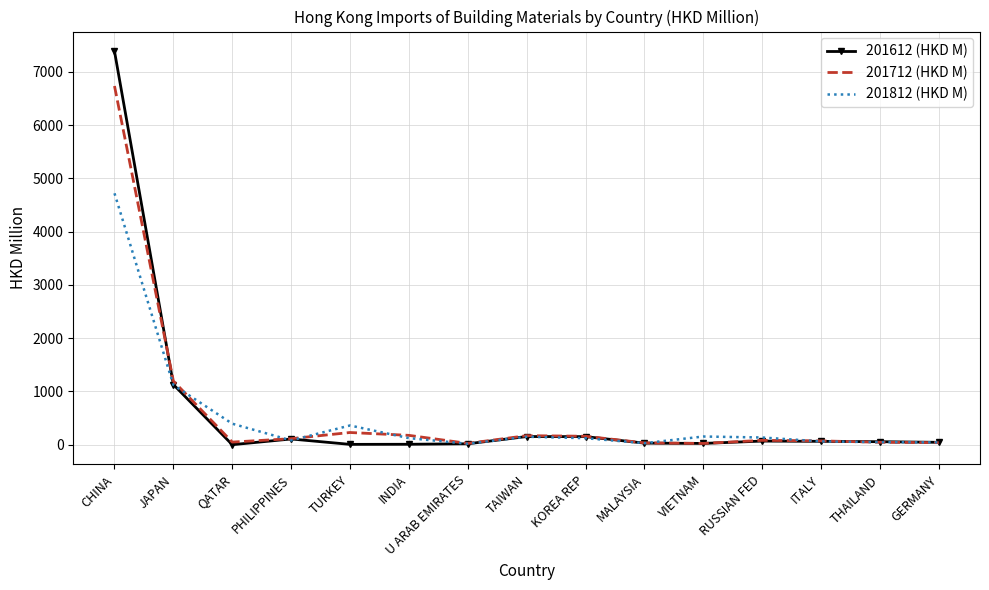

Which category has the highest value across all series?

CHINA